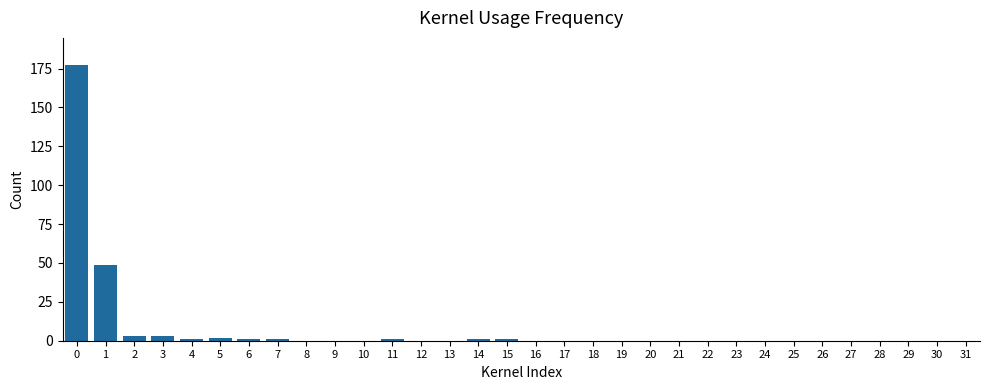

What is the maximum value shown in the chart?

177